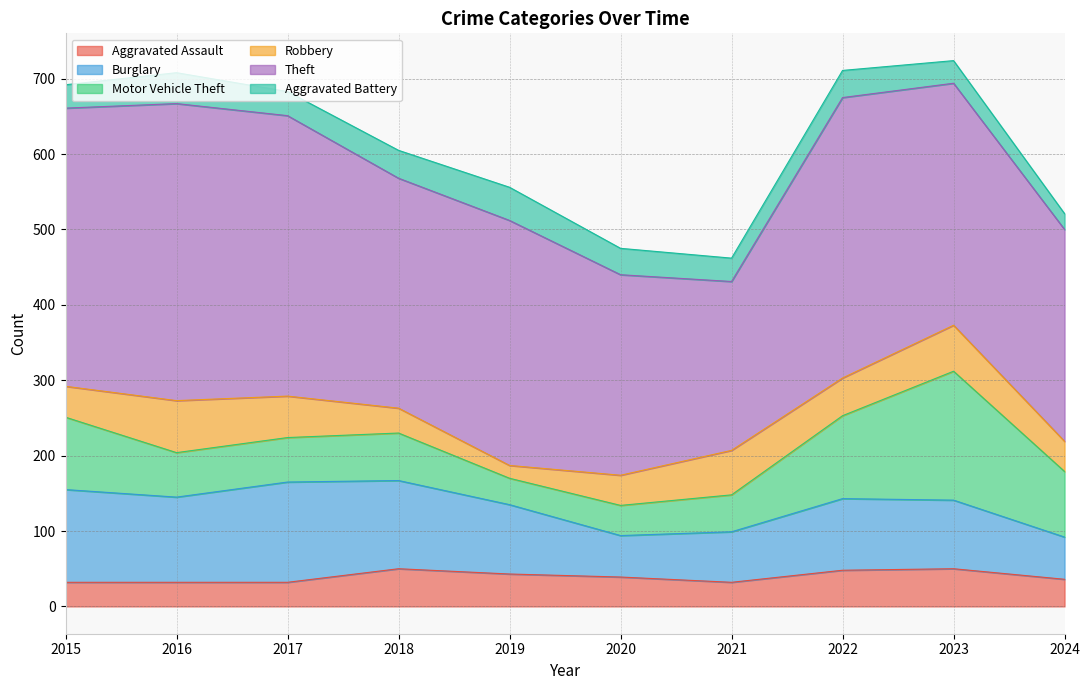

List the series in order of their peak value, lowest first.

Aggravated Battery, Aggravated Assault, Robbery, Burglary, Motor Vehicle Theft, Theft